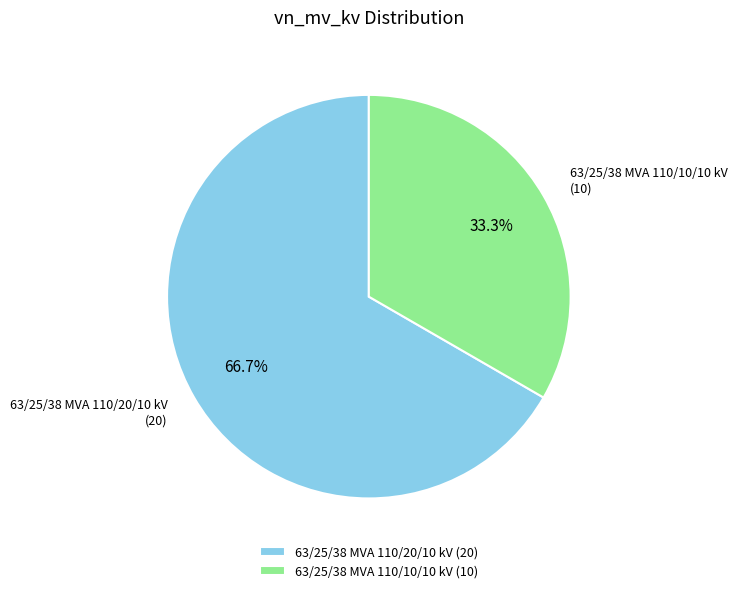

The 63/25/38 MVA 110/10/10 kV slice represents 19% of the pie. True or false?

False